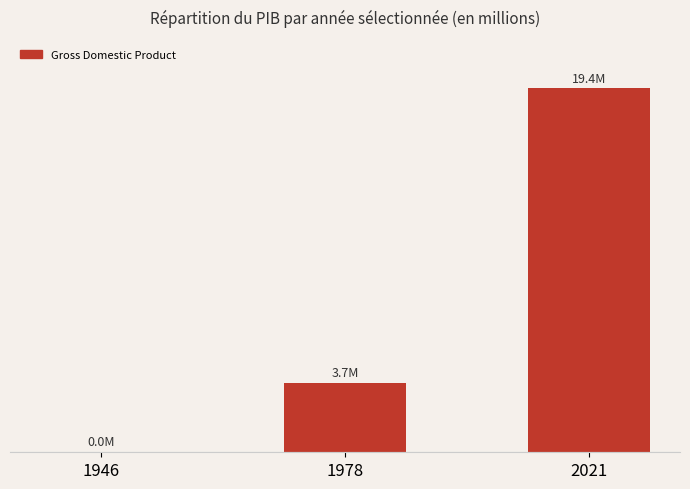

What is the smallest value displayed?

5015.1